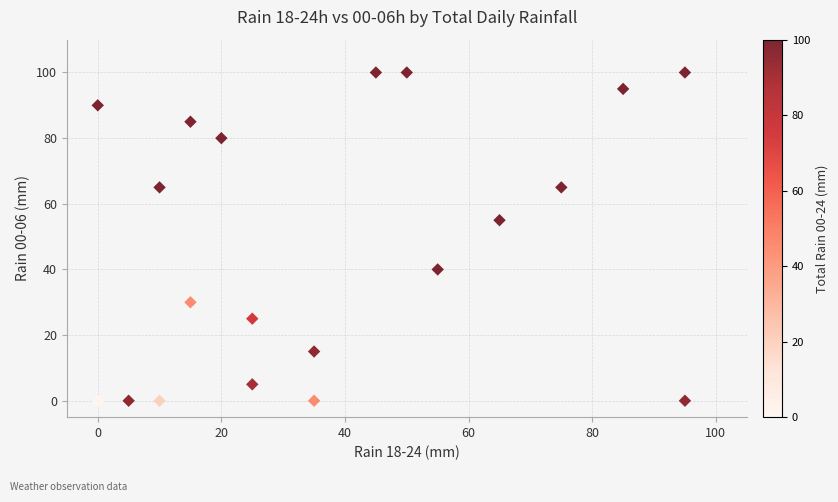

What Y value in the scatter plot is closest to 50?

55